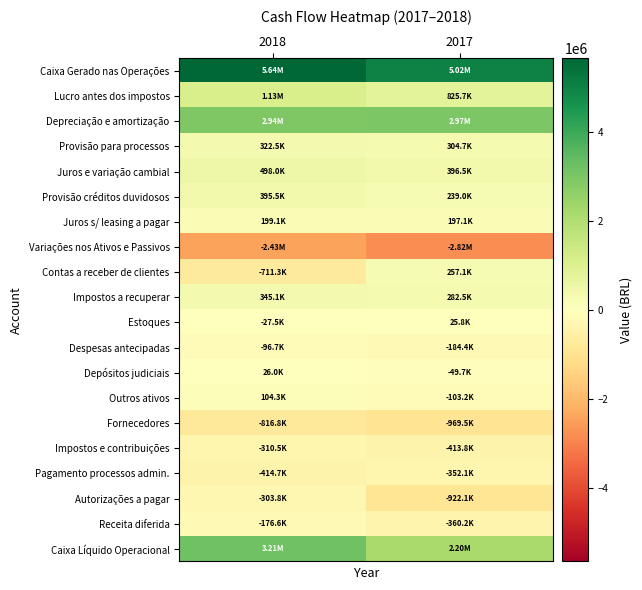

Reading left to right, extract all data points from this chart.

Caixa Gerado nas Operações: 2018=5643879	2017=5017639
Lucro antes dos impostos: 2018=1133760	2017=825659
Depreciação e amortização: 2018=2936500	2017=2973950
Provisão para processos: 2018=322505	2017=304682
Juros e variação cambial: 2018=498025	2017=396488
Provisão créditos duvidosos: 2018=395511	2017=238962
Juros s/ leasing a pagar: 2018=199075	2017=197052
Variações nos Ativos e Passivos: 2018=-2434188	2017=-2821599
Contas a receber de clientes: 2018=-711257	2017=257074
Impostos a recuperar: 2018=345130	2017=282538
Estoques: 2018=-27512	2017=25778
Despesas antecipadas: 2018=-96744	2017=-184387
Depósitos judiciais: 2018=25956	2017=-49733
Outros ativos: 2018=104343	2017=-103212
Fornecedores: 2018=-816768	2017=-969523
Impostos e contribuições: 2018=-310538	2017=-413774
Pagamento processos admin.: 2018=-414745	2017=-352133
Autorizações a pagar: 2018=-303841	2017=-922134
Receita diferida: 2018=-176648	2017=-360248
Caixa Líquido Operacional: 2018=3209691	2017=2196040